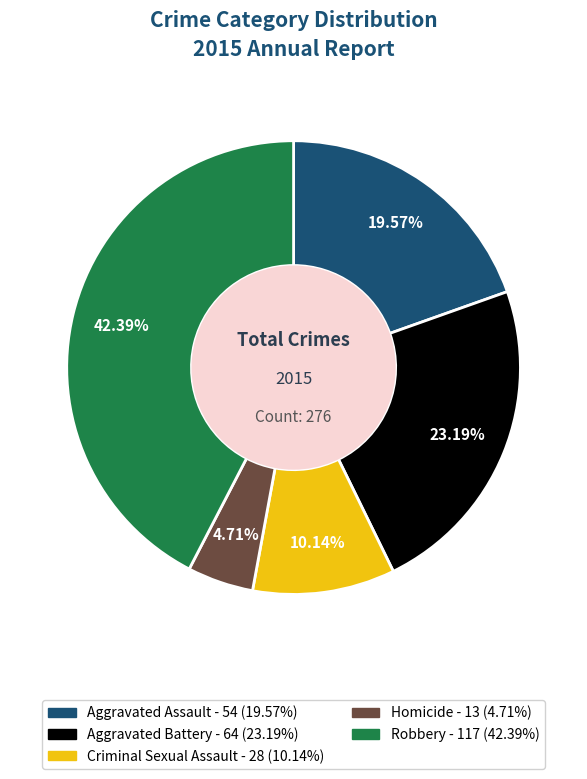

What is the smallest slice in the pie chart?

Homicide